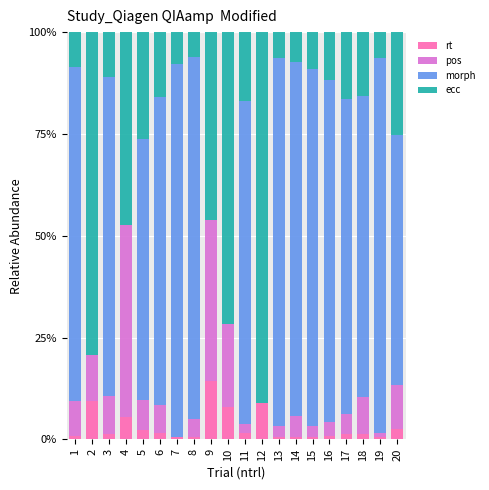

True or false: rt has a value of 0.9 at 16.

True